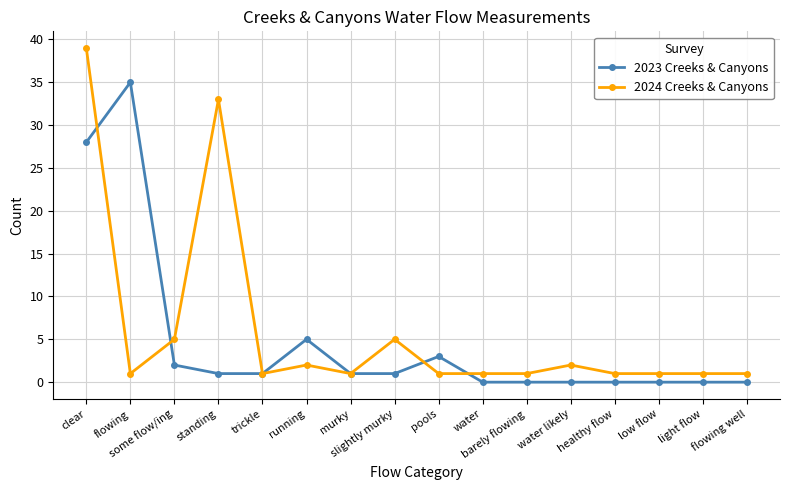

True or false: 2023 Creeks & Canyons has more than 0 interior local peaks.

True